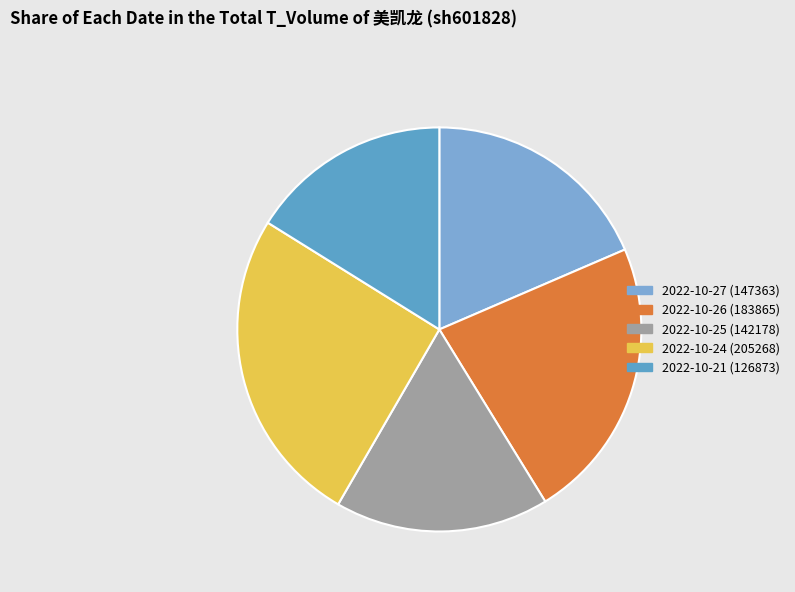

The 2022-10-21 (126873) slice represents 8% of the pie. True or false?

False